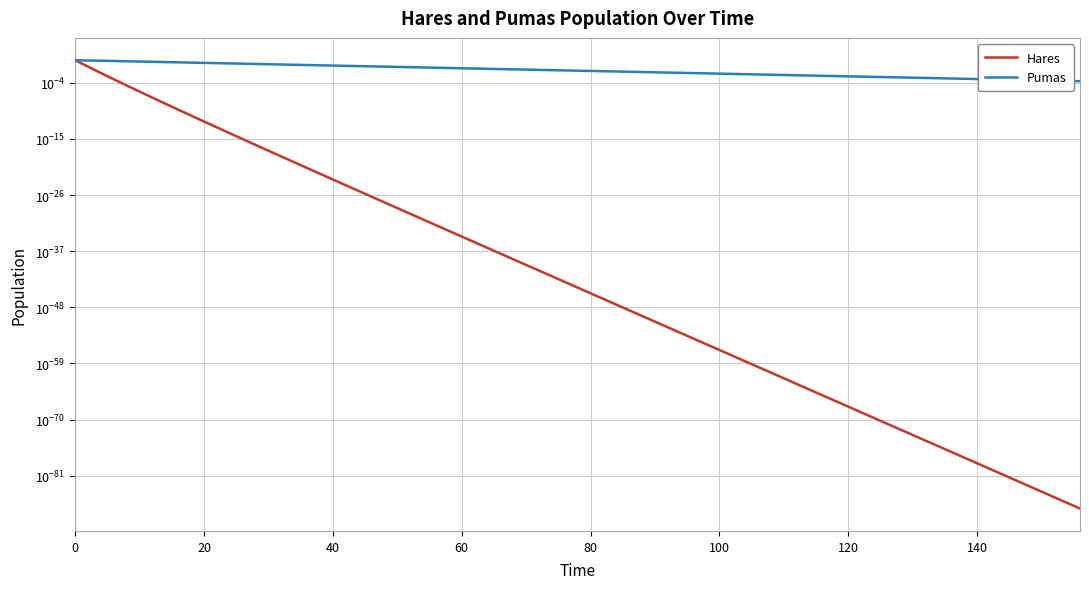

True or false: Hares has more than 0 interior local peaks.

False